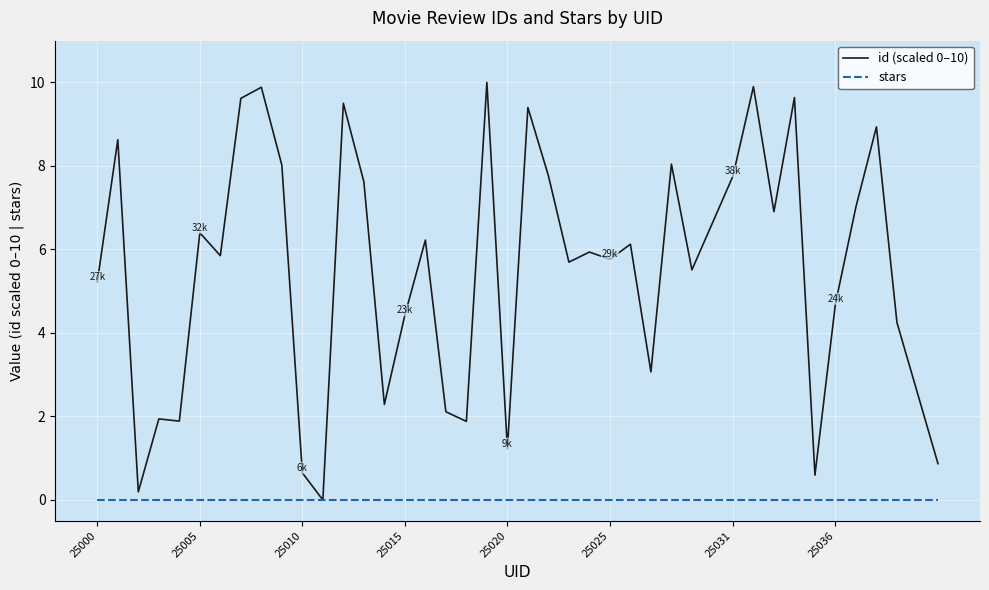

What is the difference between the maximum and second lowest values in the id (scaled 0–10) series?

9.8